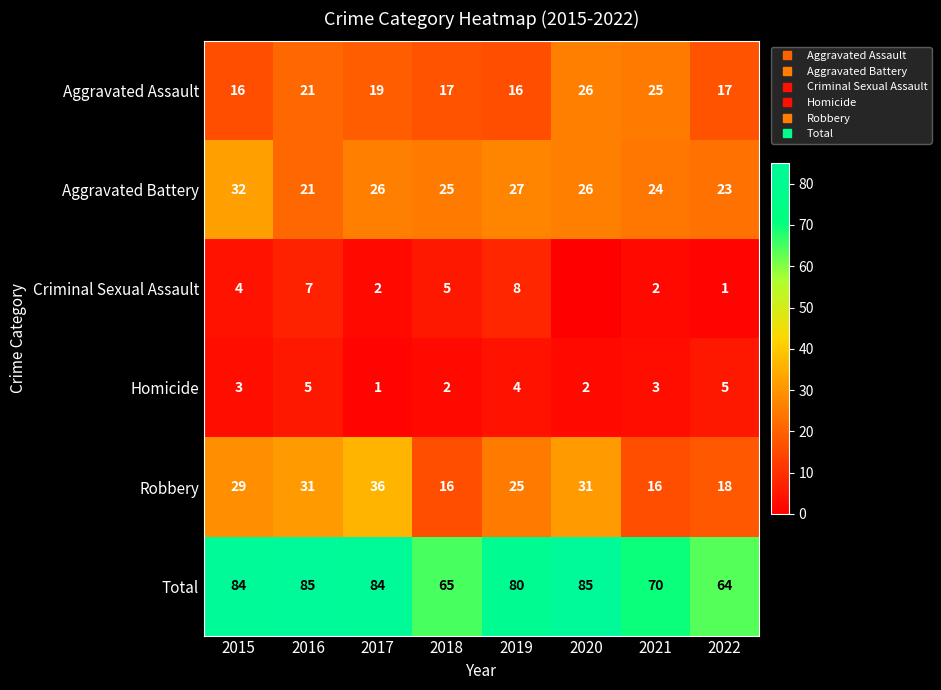

Is it true that Robbery equals 29 at 2022?

False